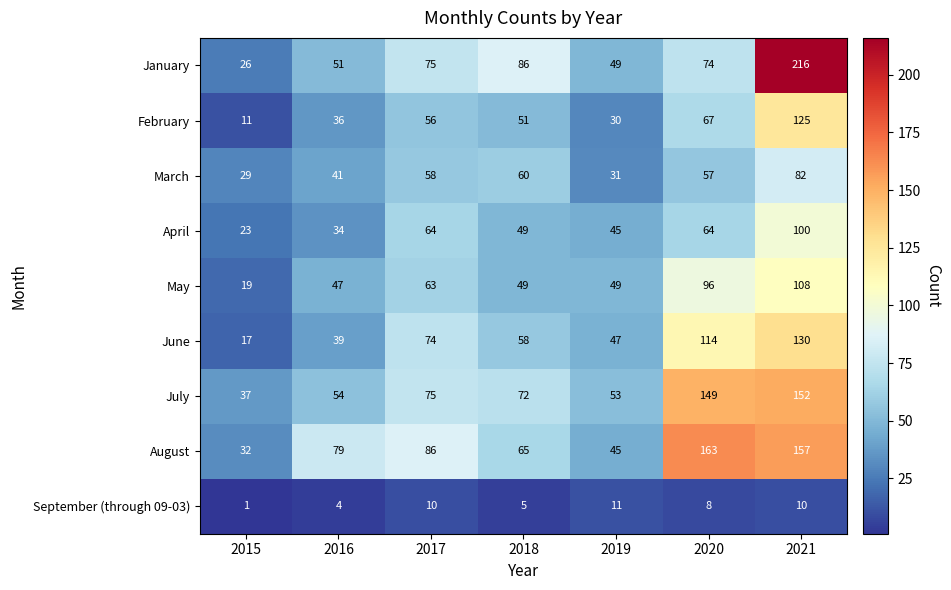

At 2015, list the series in order from largest to smallest.

July, August, March, January, April, May, June, February, September (through 09-03)